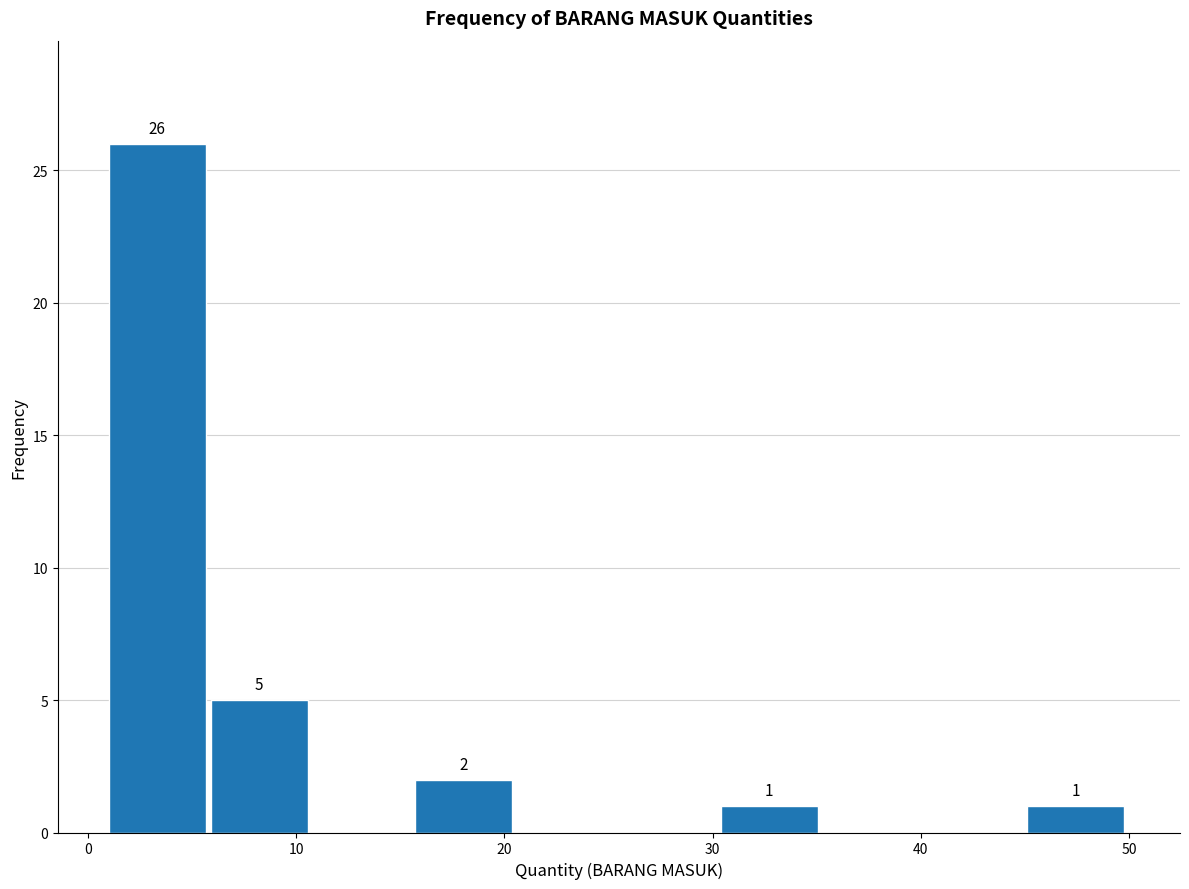

Over which range of the x-axis is the bar tallest?

1.0 to 5.9